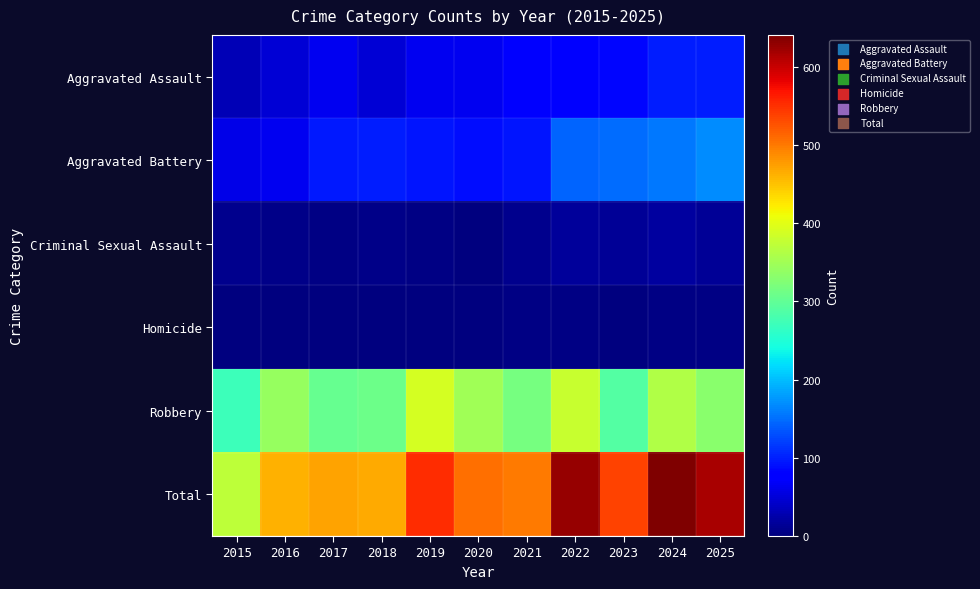

How many series are shown in this chart?

6